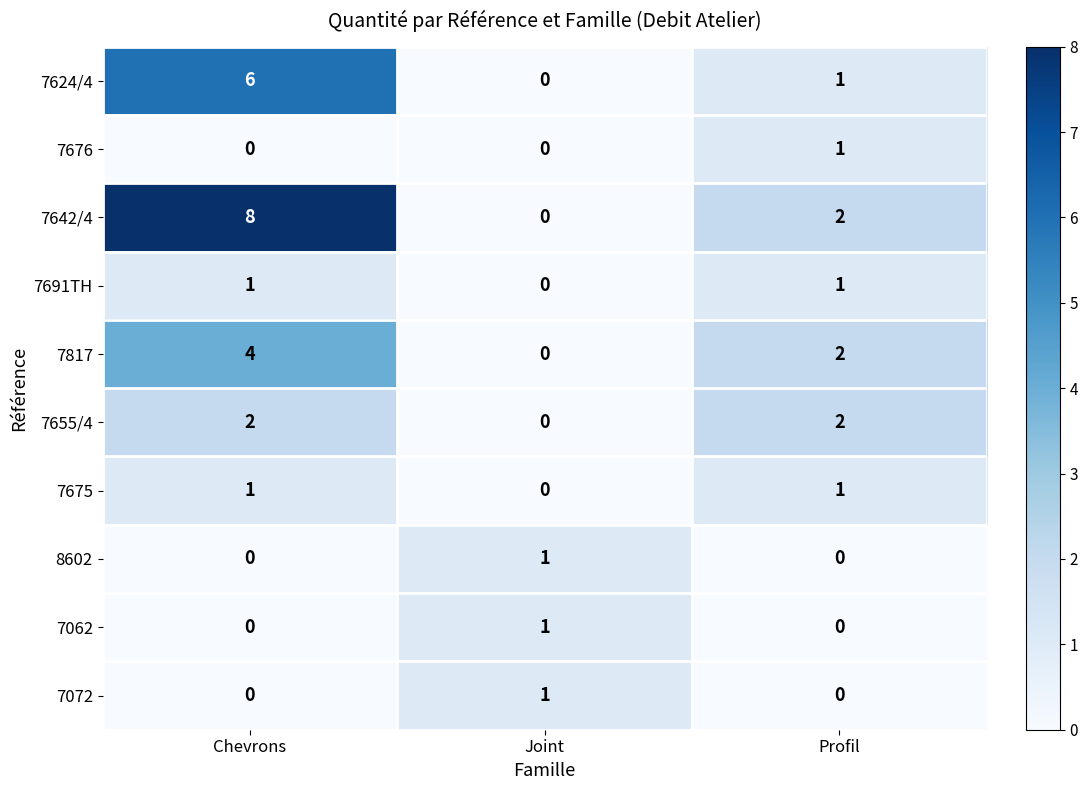

At which label is 7817 closest to 2?

Profil